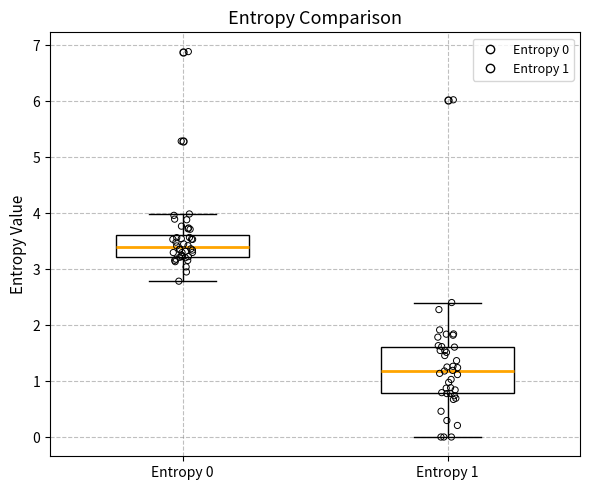

Which box is the tallest, from its lower edge to its upper edge?

Entropy 1